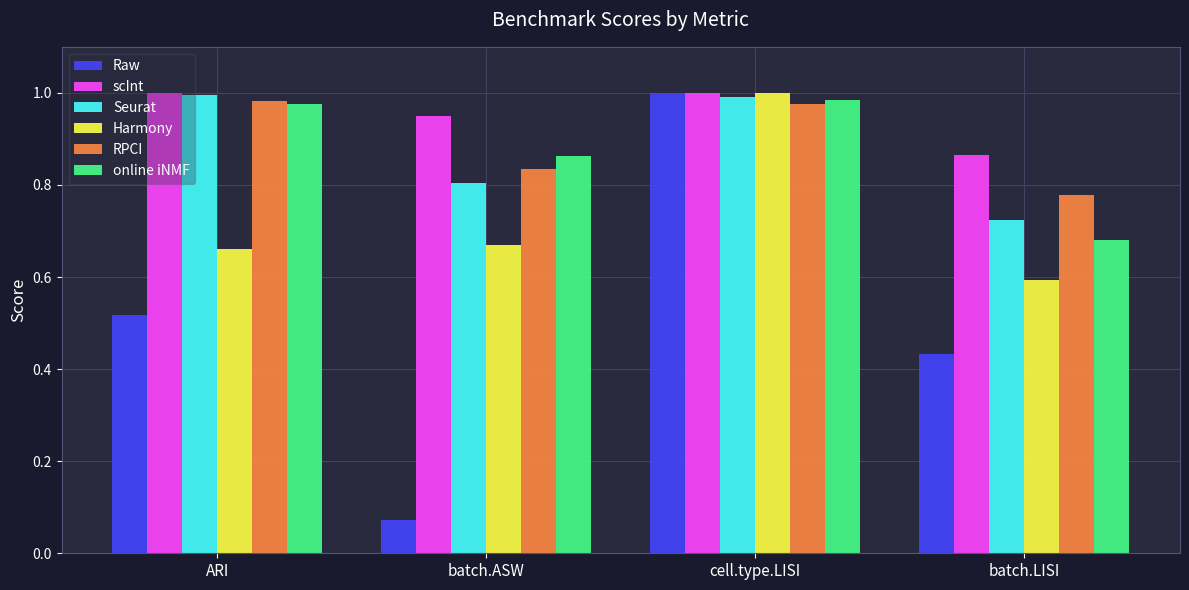

The RPCI series shows 0.8 at batch.ASW. True or false?

True